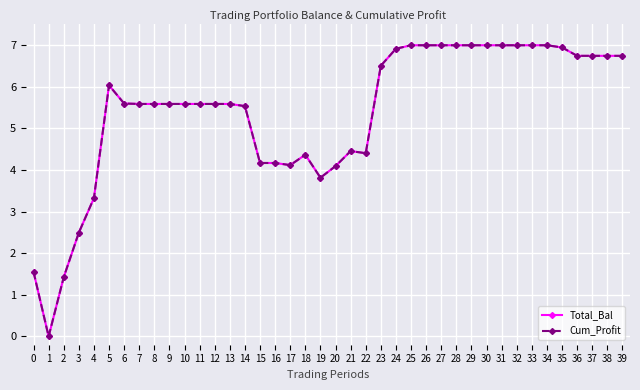

Is this an area chart (filled region under the line)?

No